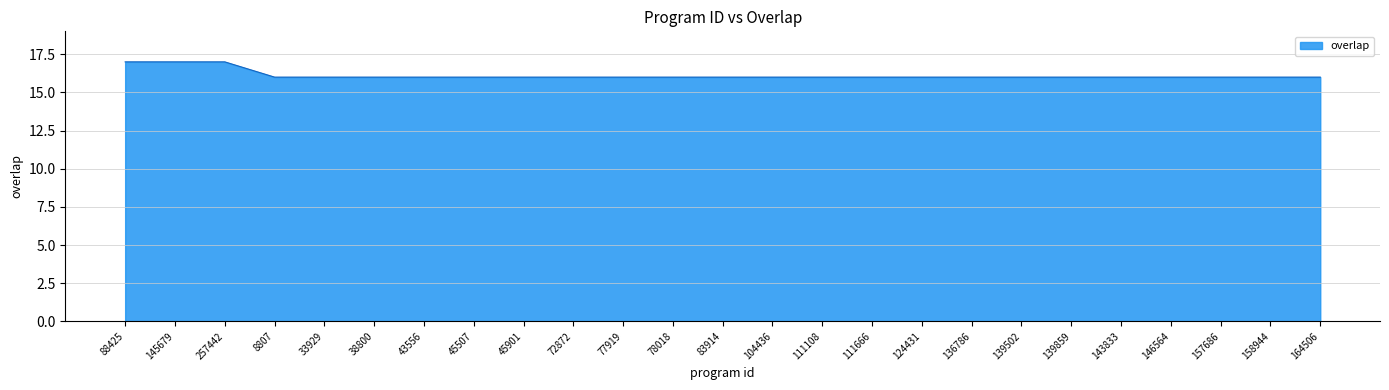

What position from the left is 139859?

20